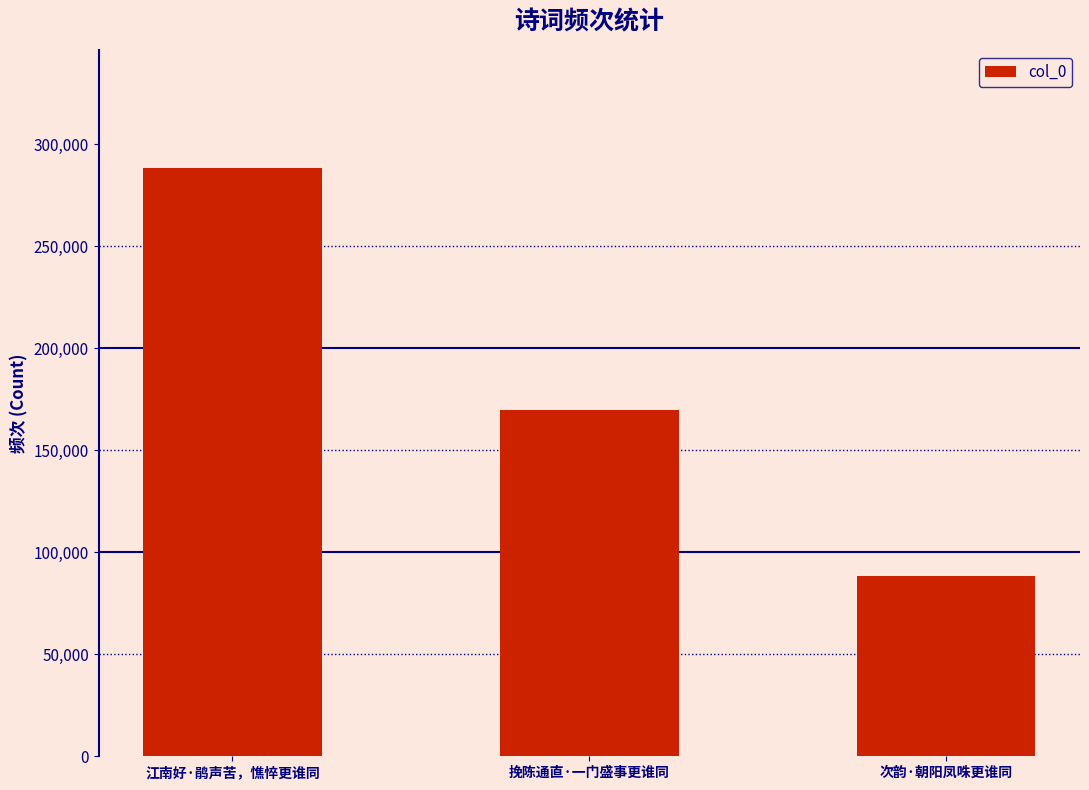

At which category does the chart reach its peak across all series?

江南好·鹃声苦，憔悴更谁同